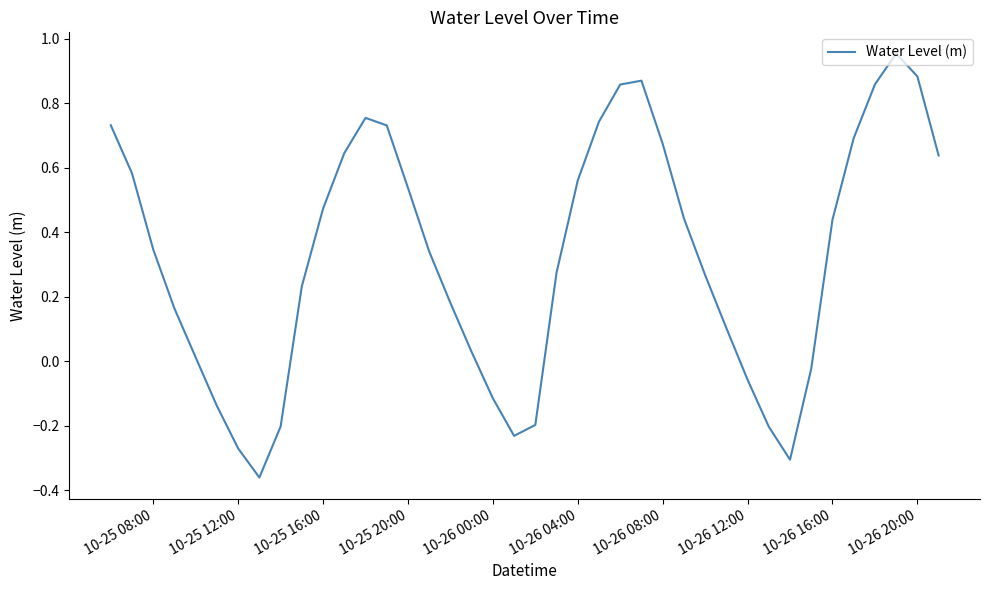

What is the difference between the maximum and minimum values?

1.3